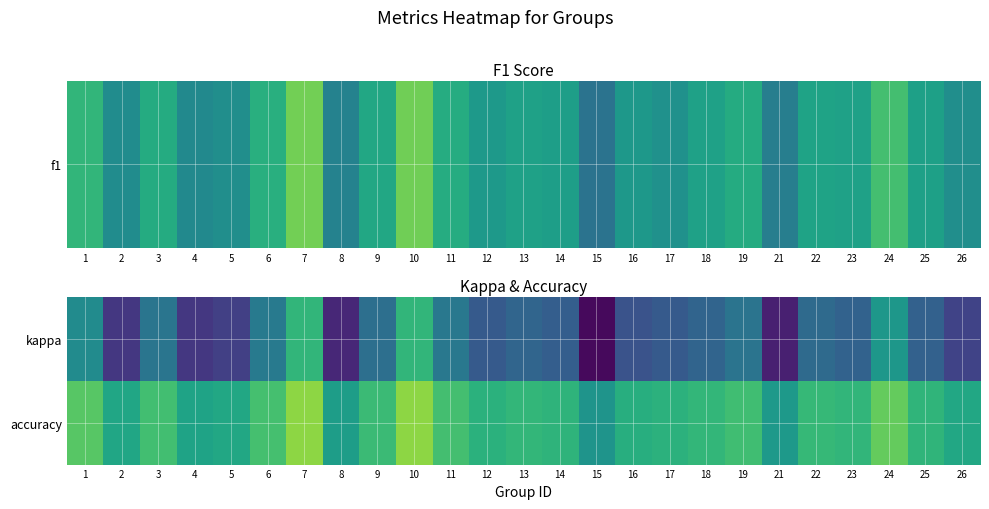

Reading right to left, extract all data points from this chart.

kappa: 26=0.0	25=0.1	24=0.4	23=0.1	22=0.2	21=-0.1	19=0.2	18=0.2	17=0.1	16=0.1	15=-0.2	14=0.1	13=0.2	12=0.1	11=0.2	10=0.6	9=0.2	8=-0.1	7=0.6	6=0.3	5=-0.0	4=-0.0	3=0.2	2=-0.0	1=0.4
accuracy: 26=0.5	25=0.6	24=0.7	23=0.6	22=0.6	21=0.4	19=0.6	18=0.6	17=0.6	16=0.5	15=0.4	14=0.6	13=0.6	12=0.5	11=0.6	10=0.8	9=0.6	8=0.4	7=0.8	6=0.6	5=0.5	4=0.5	3=0.6	2=0.5	1=0.7